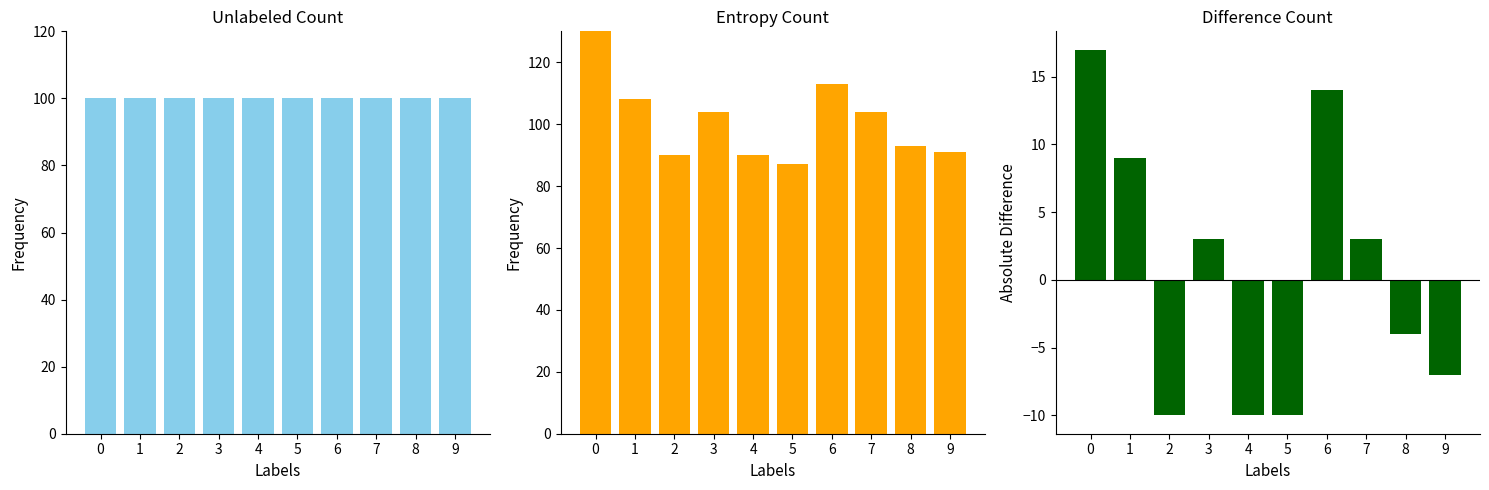

At how many categories does at least one series exceed 49?

10